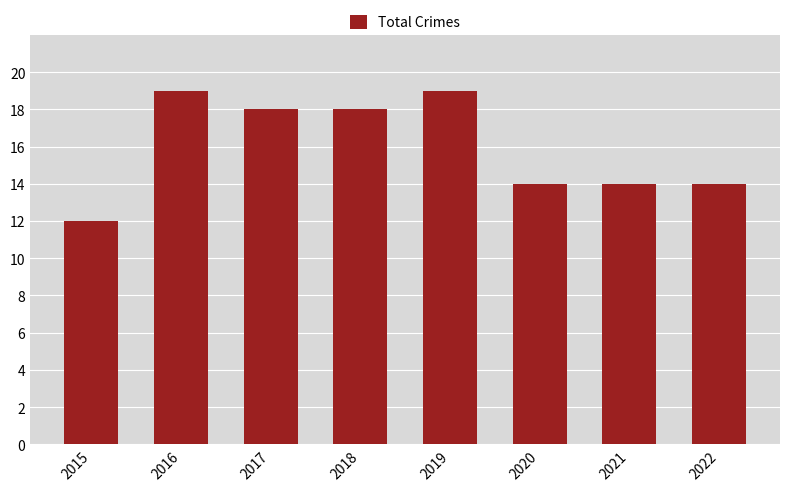

Read the value at 2016.

19